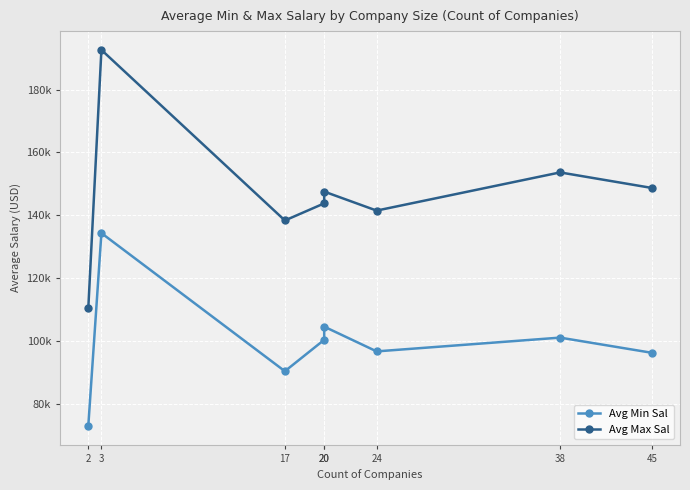

How many values in the Avg Max Sal series exceed 147550?

3